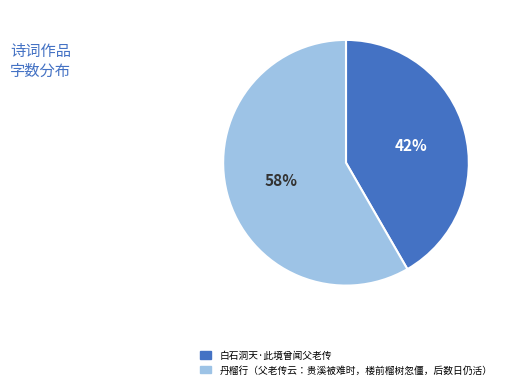

Which has a higher value, 丹榴行（父老传云：贵溪被难时，楼前榴树忽僵，后数日仍活） or 白石洞天·此境曾闻父老传?

丹榴行（父老传云：贵溪被难时，楼前榴树忽僵，后数日仍活）